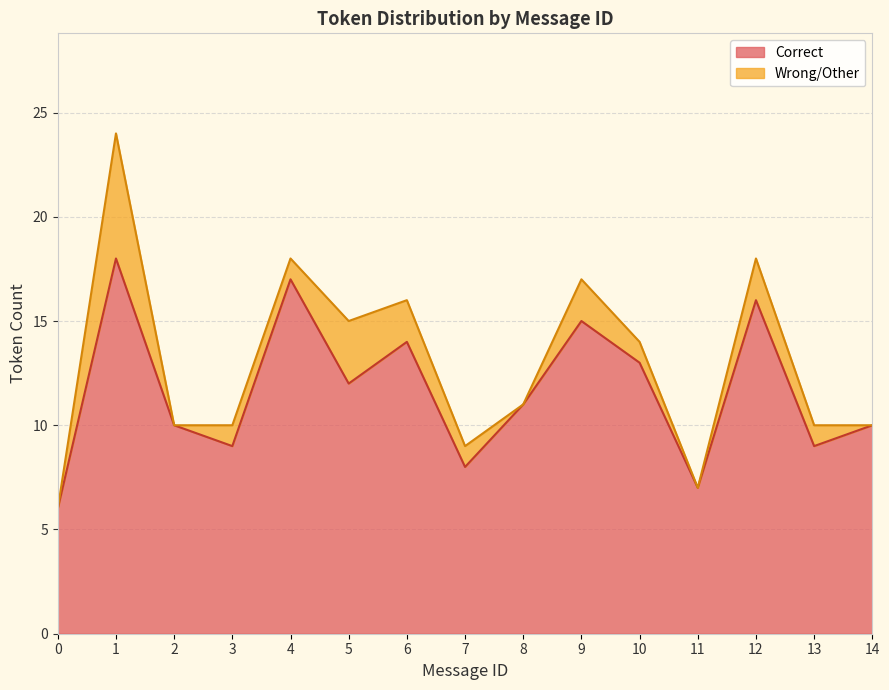

Reading left to right, list all the values displayed in this chart.

0=6	1=18	2=10	3=9	4=17	5=12	6=14	7=8	8=11	9=15	10=13	11=7	12=16	13=9	14=10